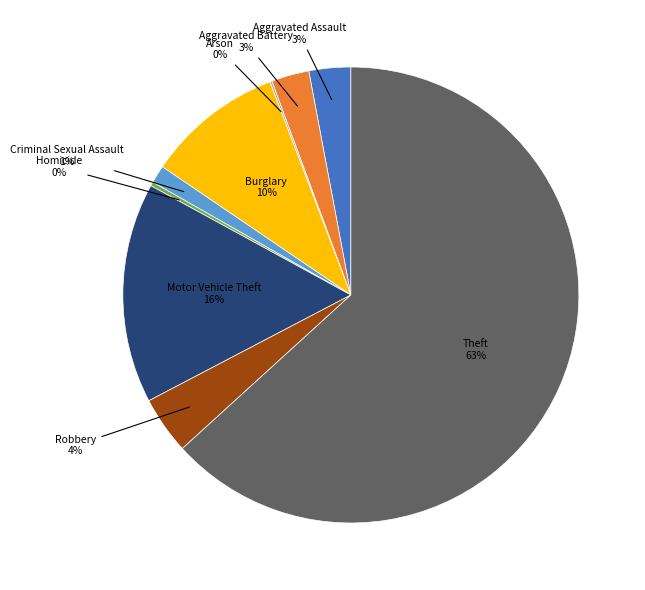

True or false: Aggravated Battery accounts for 3% of the total.

True